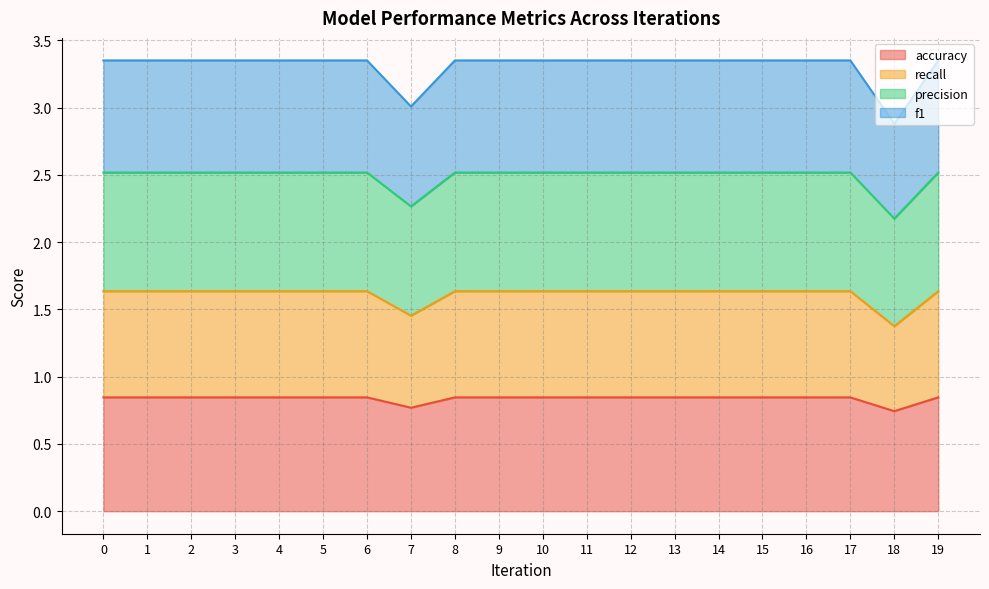

Where is the first local minimum for recall?

7